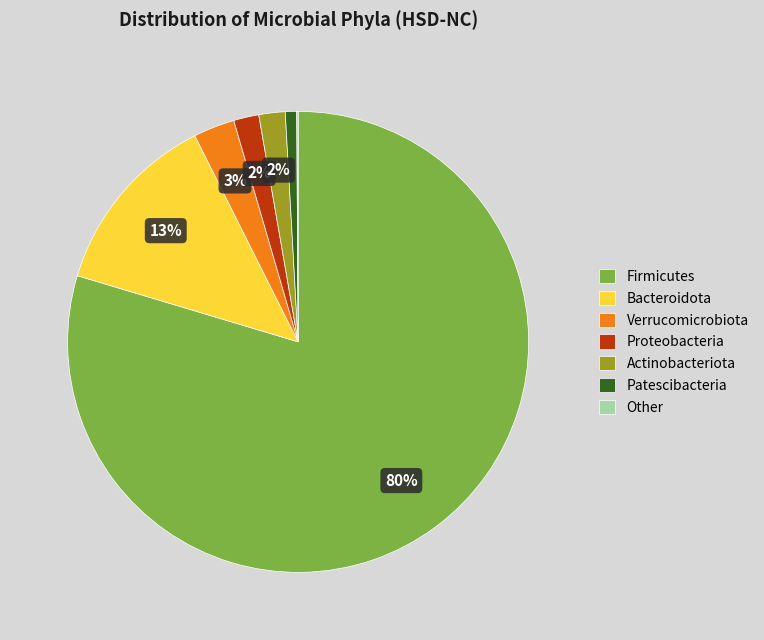

Between Verrucomicrobiota and Patescibacteria, which is larger?

Verrucomicrobiota